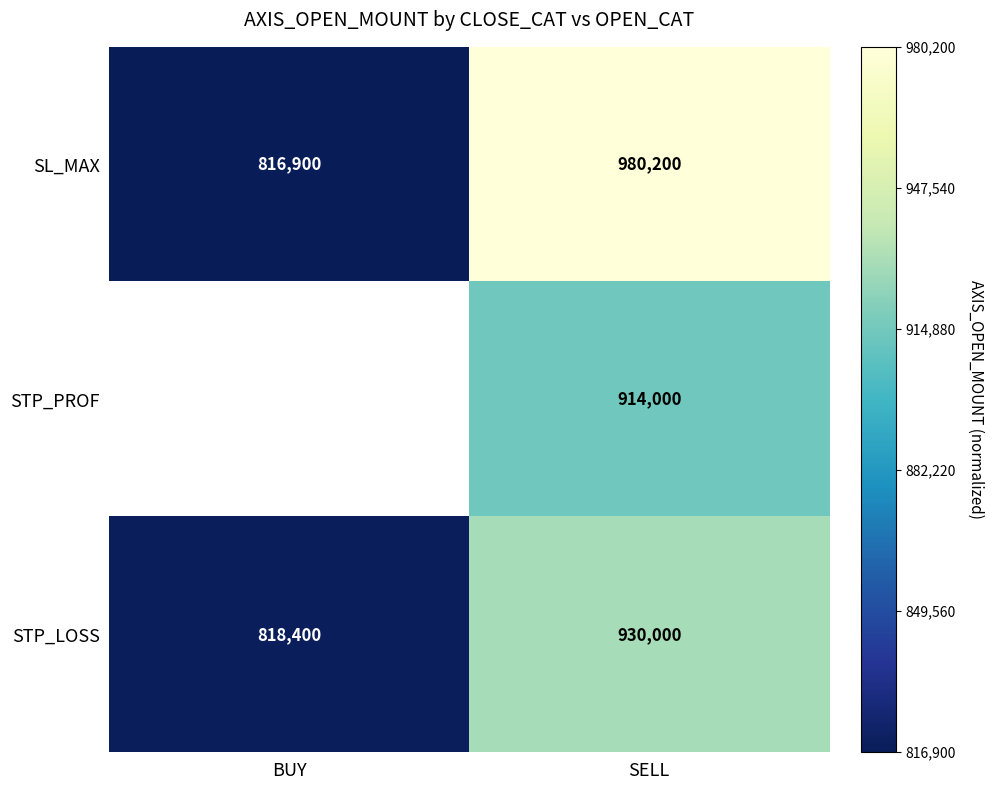

The SL_MAX series shows 1318345 at BUY. True or false?

False